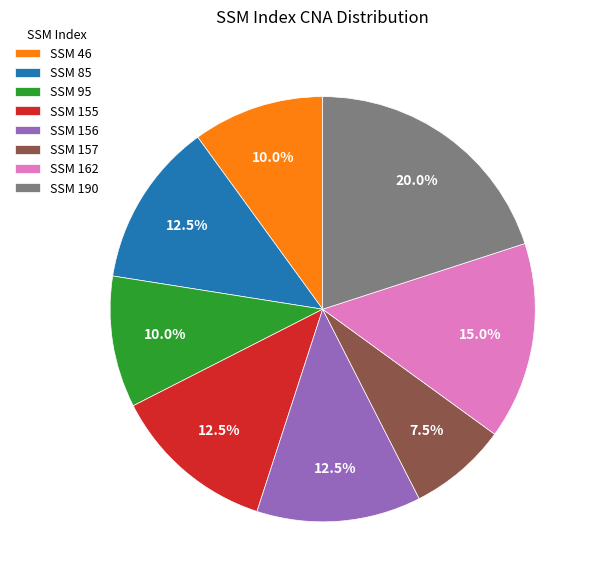

Does SSM 157 represent more than half of the total?

No